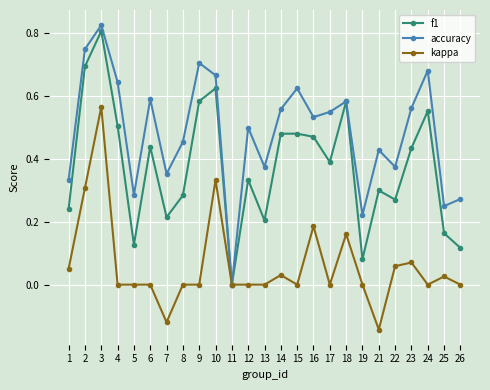

Rank the series at 12 from highest to lowest value.

accuracy, f1, kappa